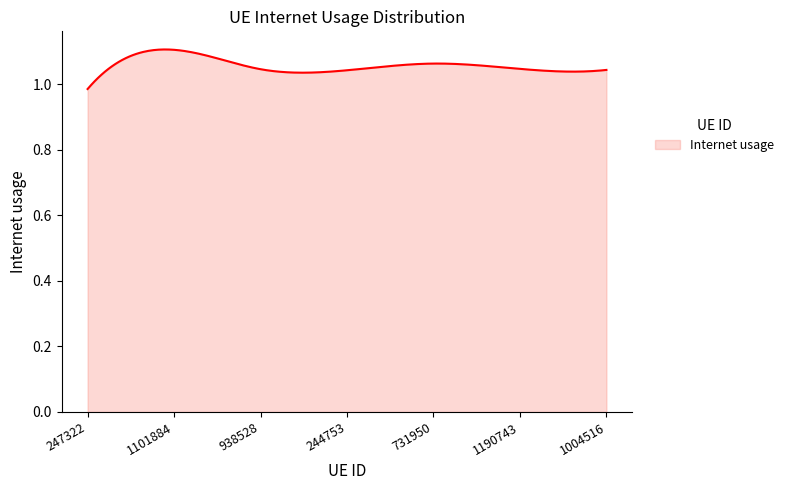

What is the value of the 2nd point from the left?

1.1